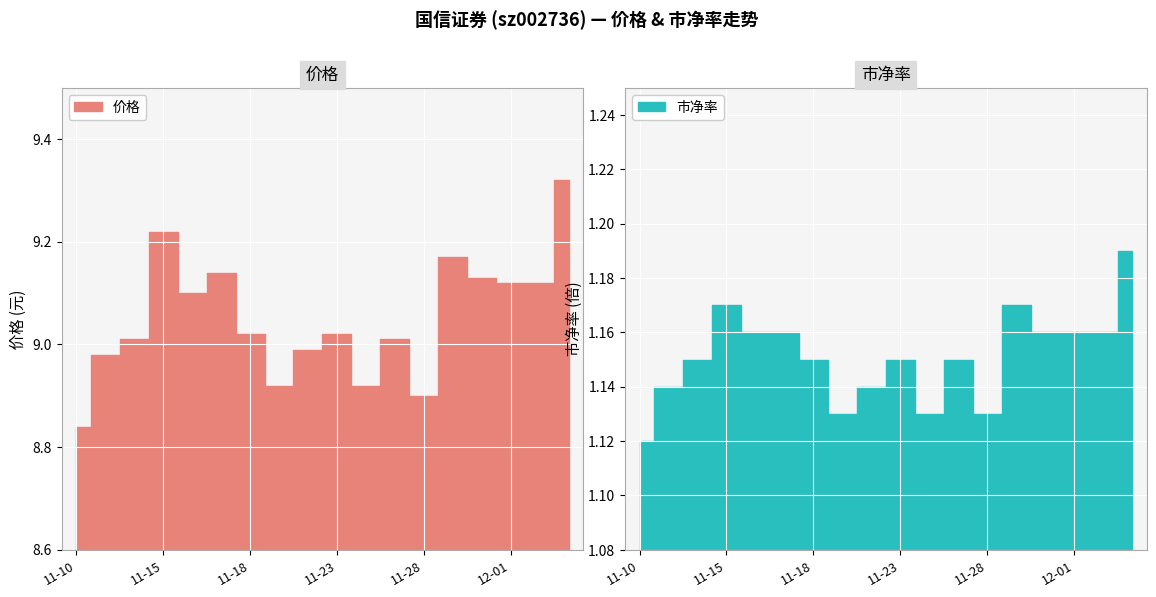

At which category is the sum across all series the highest?

2022-12-05